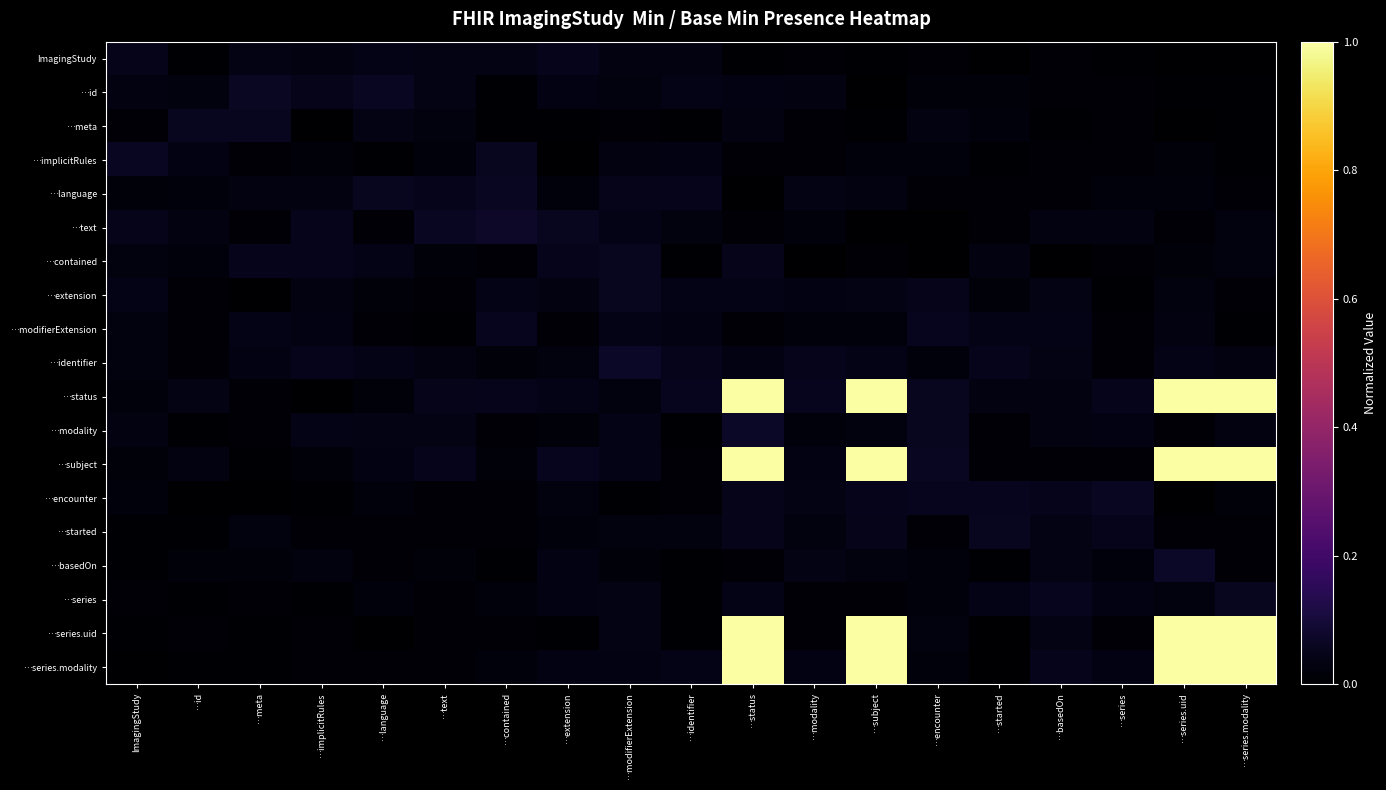

Which category has the highest value across all series?

…status